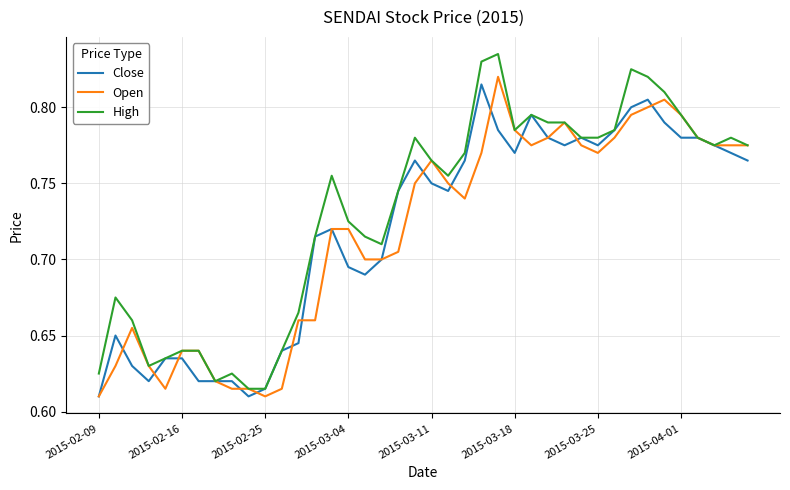

Which series has the widest spread of values?

High